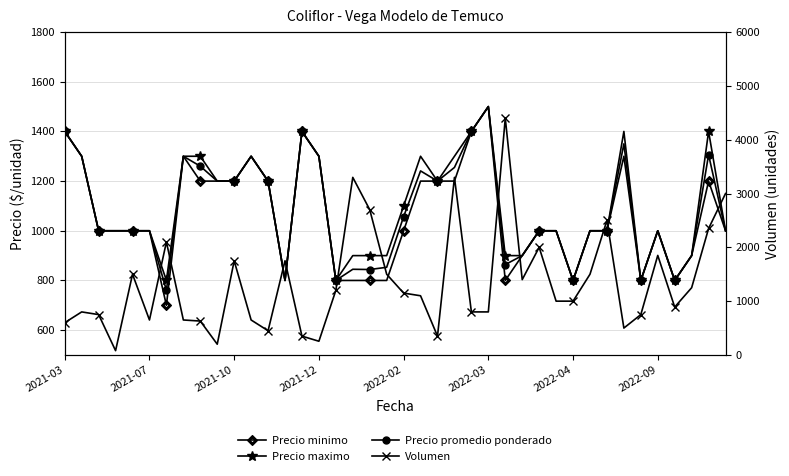

What is the difference between the maximum and minimum values in the Precio maximo series?

700